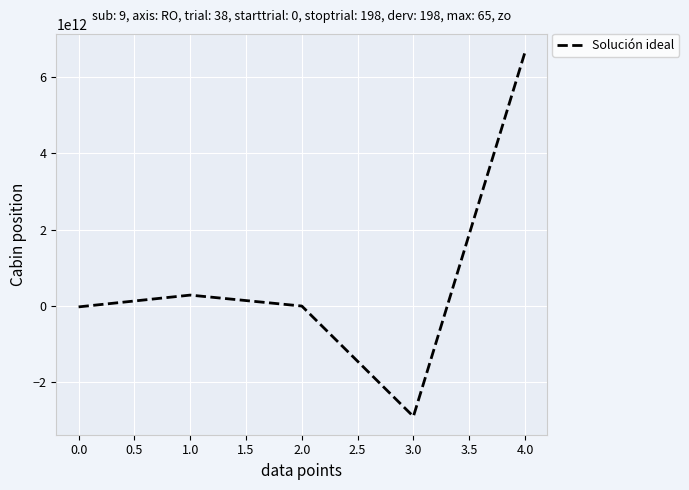

How many distinct data groups are displayed?

1